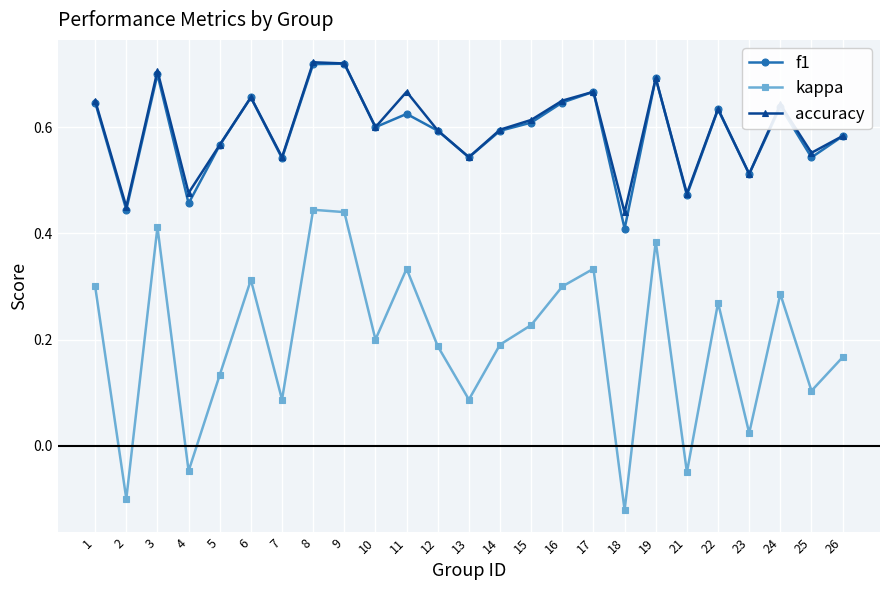

Where is the first local maximum for f1?

3